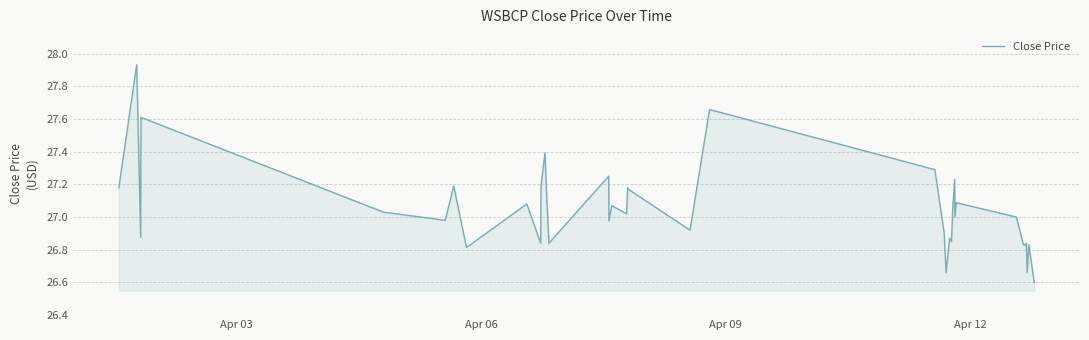

What is the difference between the maximum and minimum values?

1.3